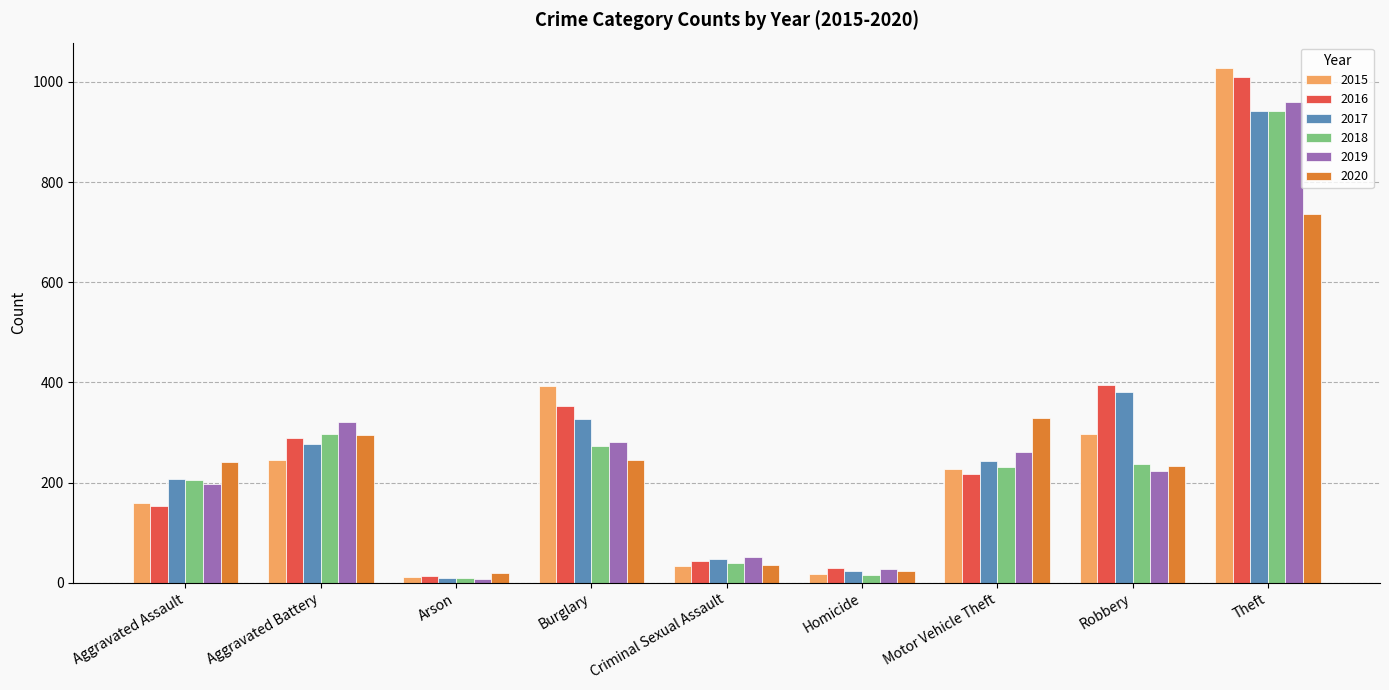

At which category is the sum across all series the highest?

Theft